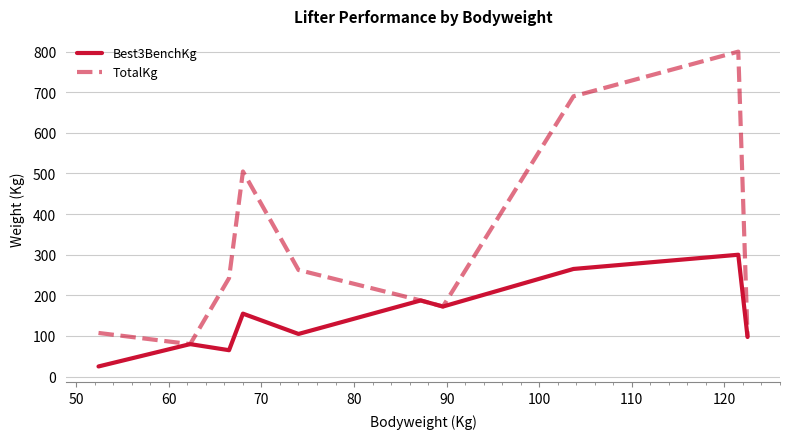

What is the minimum value shown in the chart?

25.0